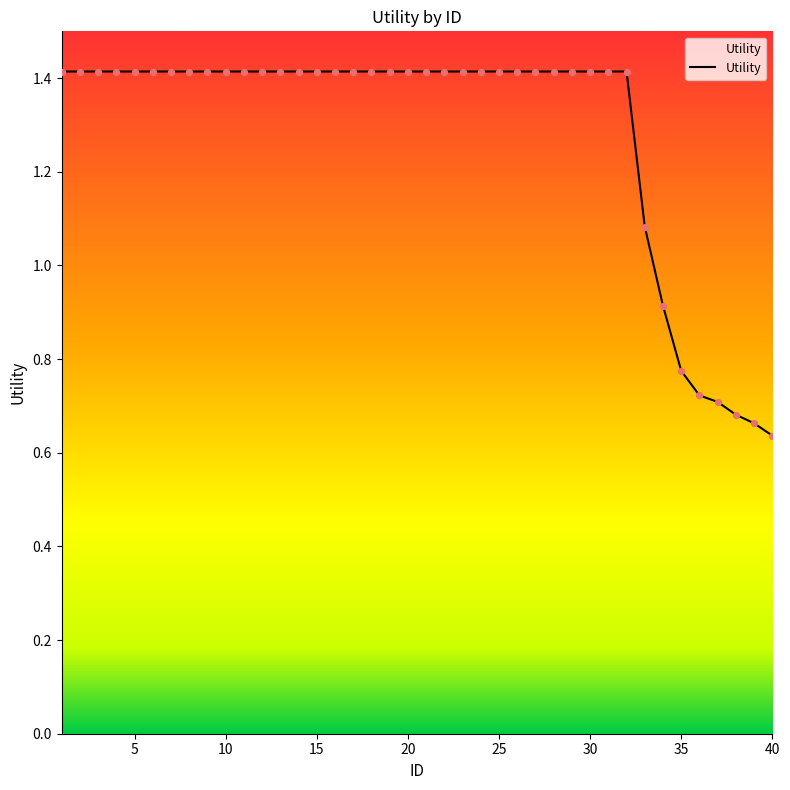

What is the greatest value displayed?

1.4